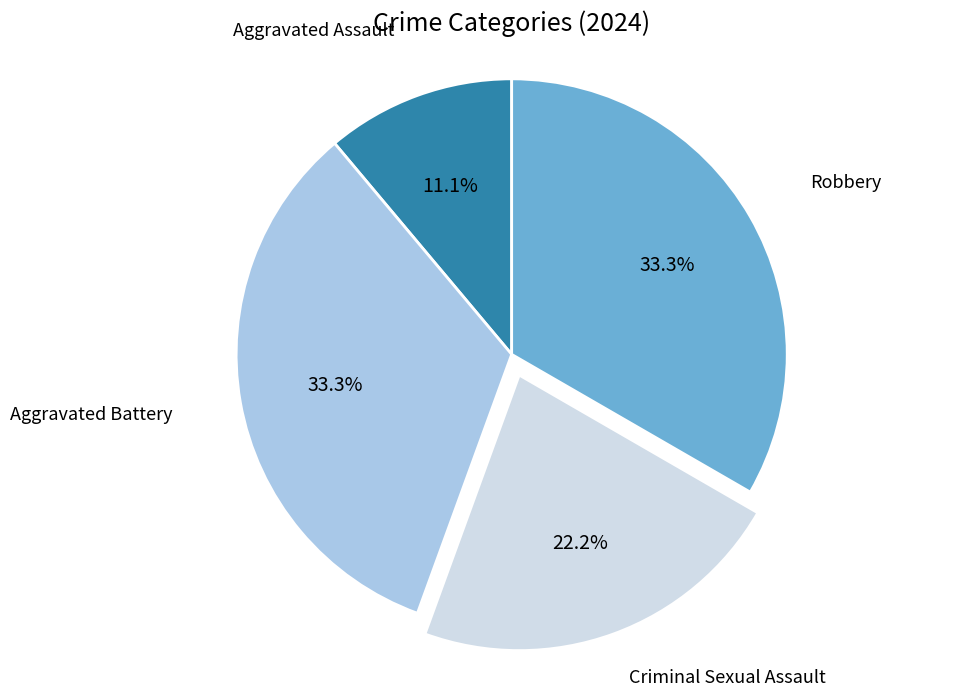

Does any single category account for the majority?

No